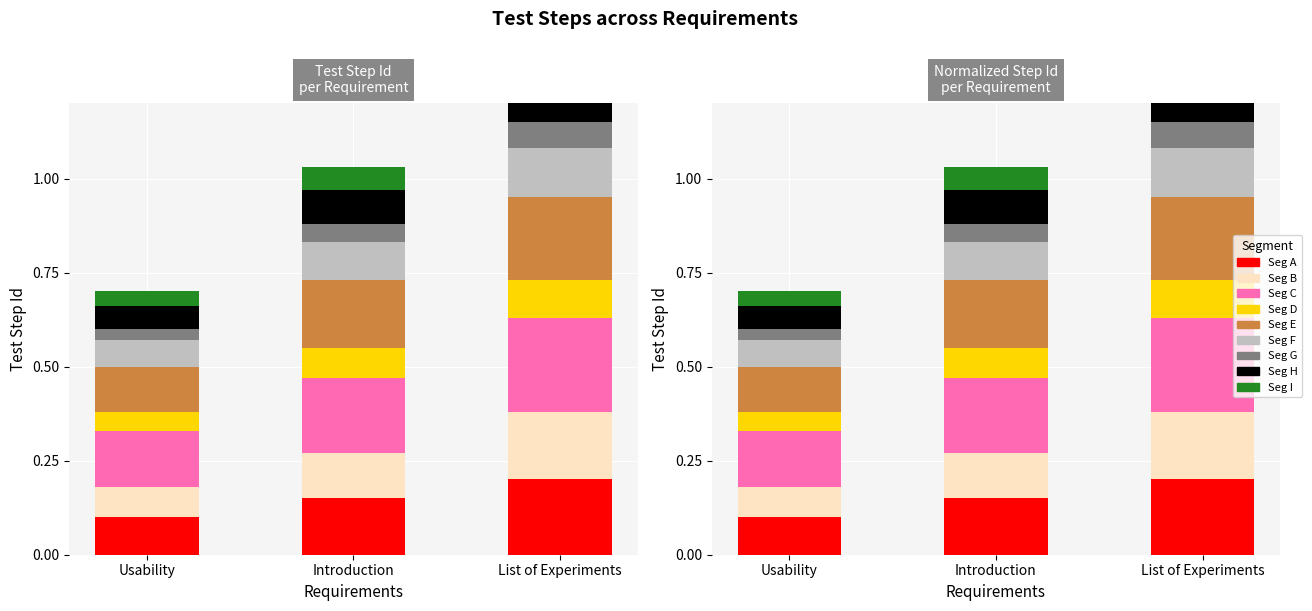

Are the bars grouped side by side (vs. stacked)?

No